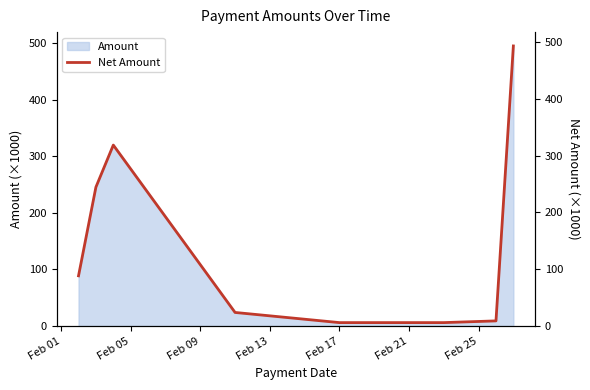

What is the maximum value for Amount?

494.5